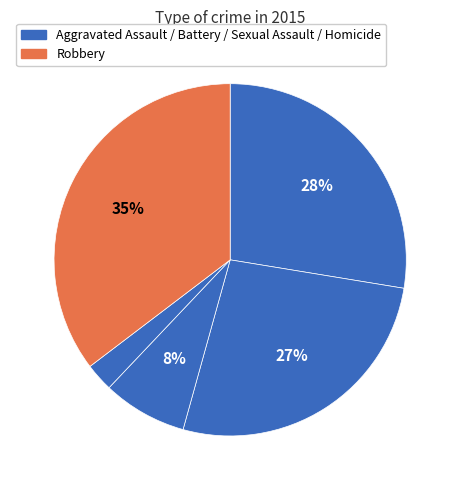

How many slices are in this pie chart?

5